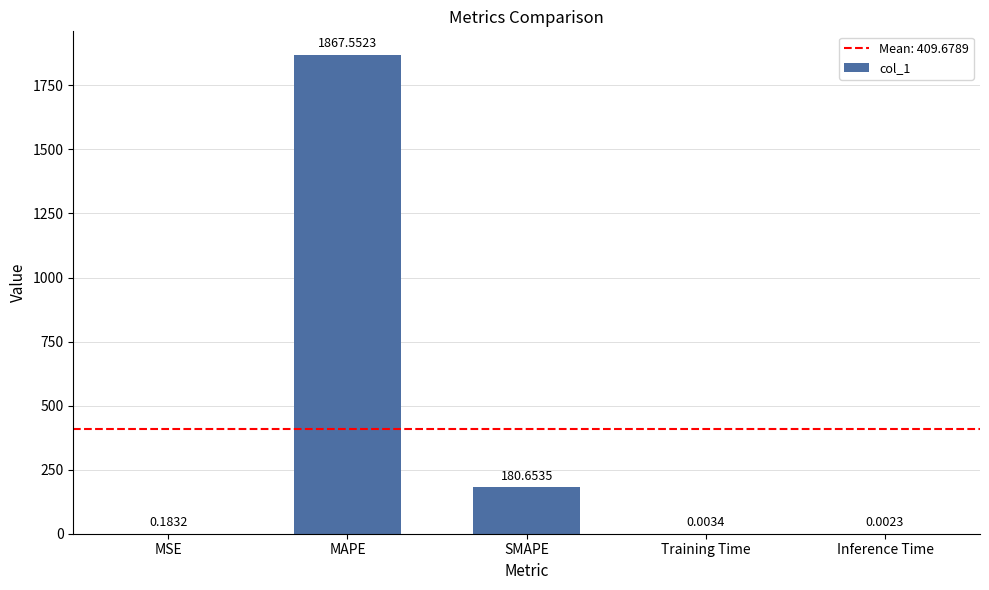

Which has a higher value, MSE or MAPE?

MAPE